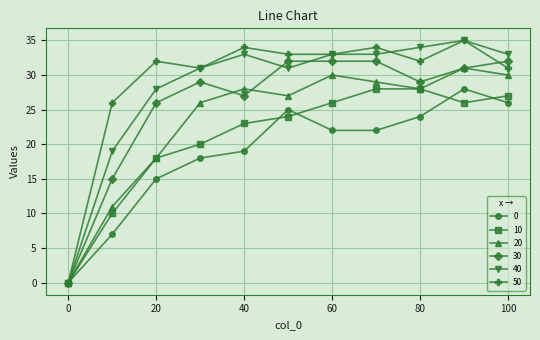

How many data points in 20 are less than 28?

5